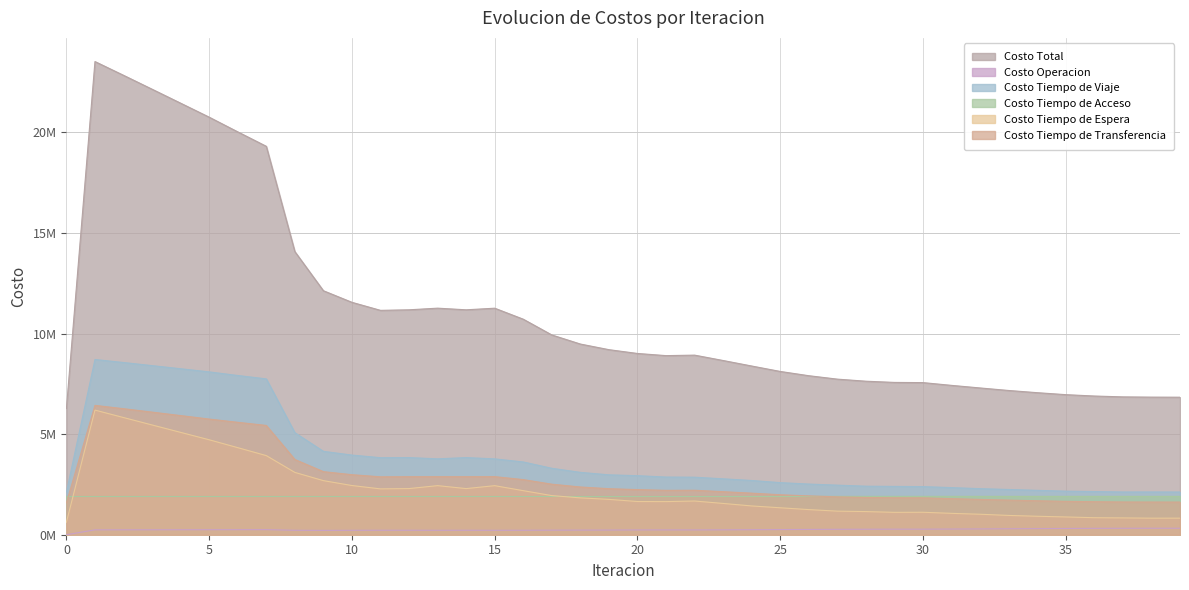

The Costo Tiempo de Viaje series shows 2621578.4 at 70. True or false?

False